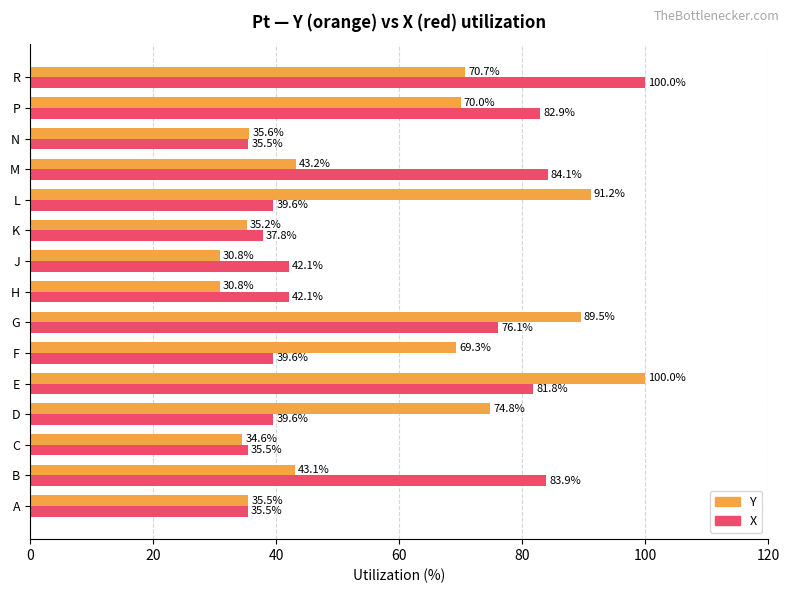

What is the difference between the highest and lowest values at M?

40.9